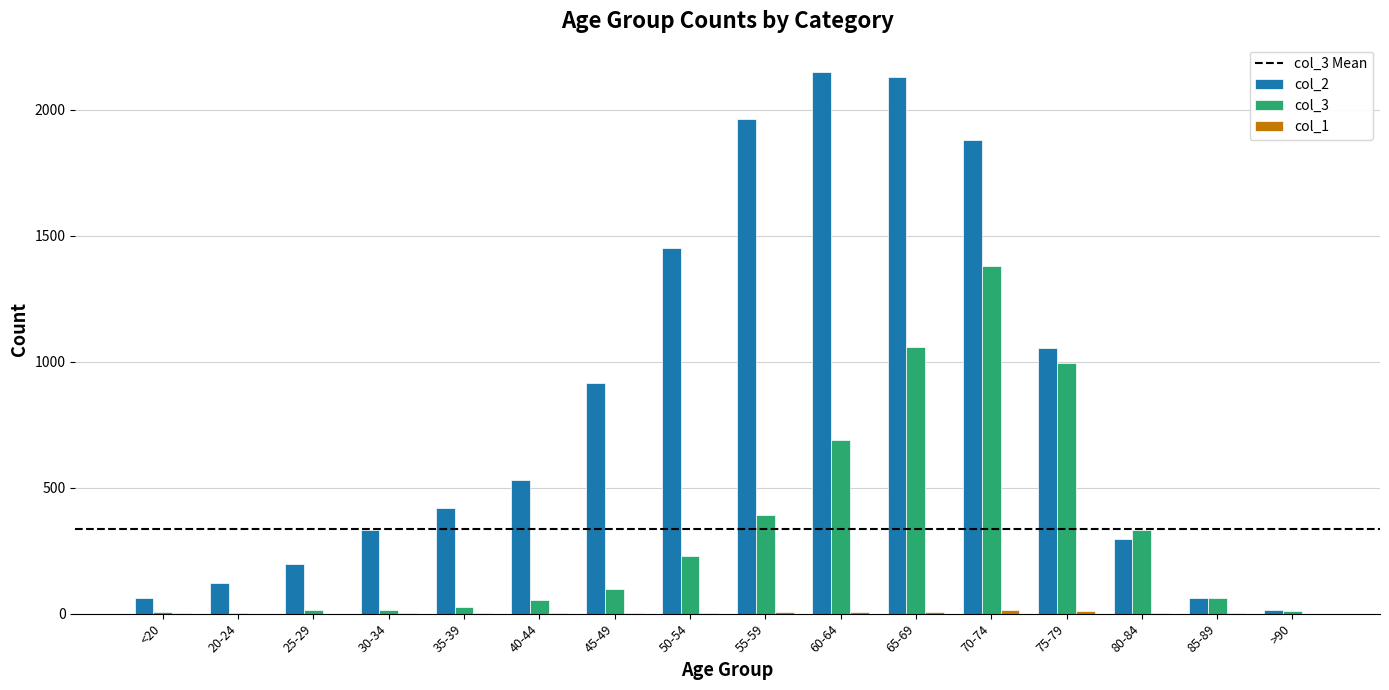

Which series has the largest total across all categories?

col_2